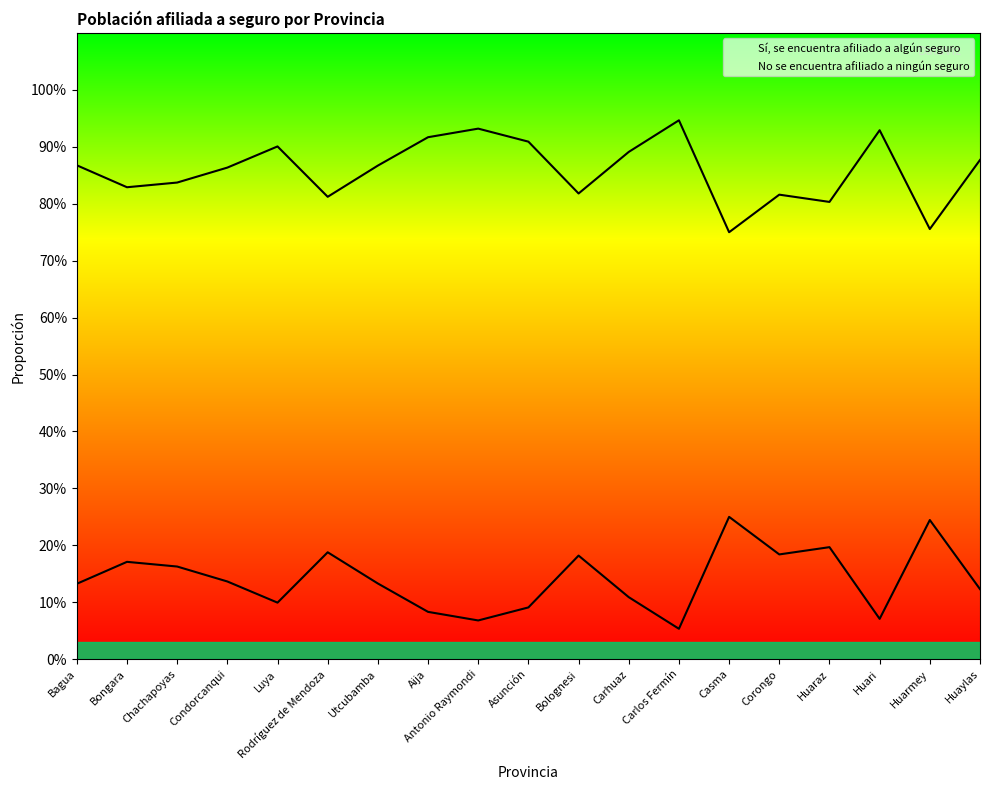

What is the label of the 16th point from the left?

Huaraz